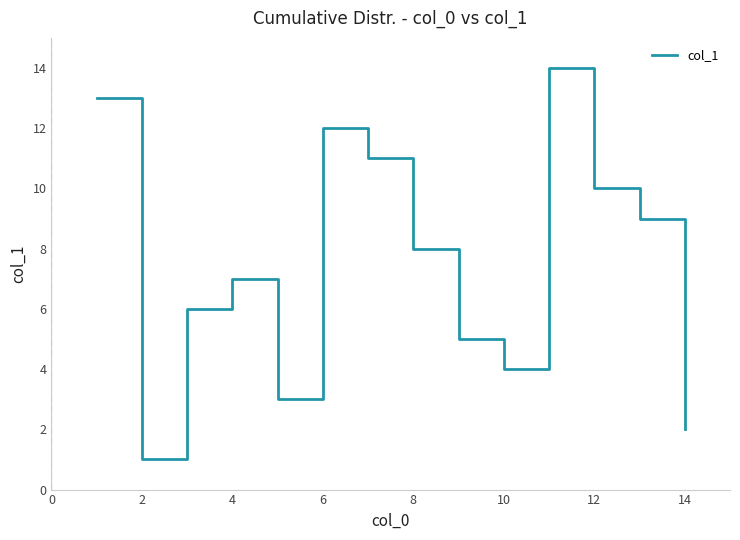

What is the difference between the maximum and minimum values?

13